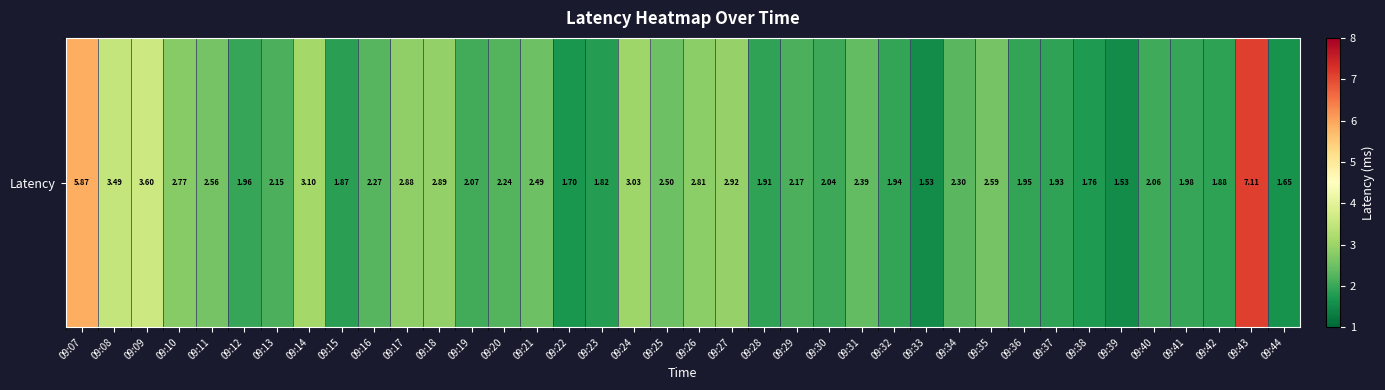

What is the change in value from 09:25 to 09:31?

-0.1